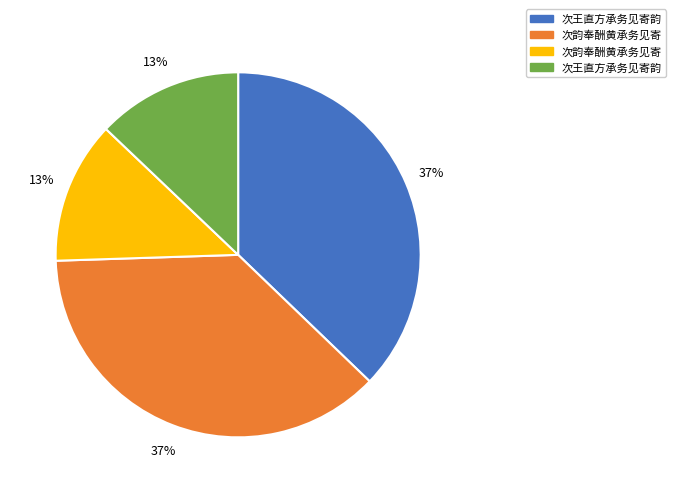

To the nearest percent, what is the average slice percentage?

25%